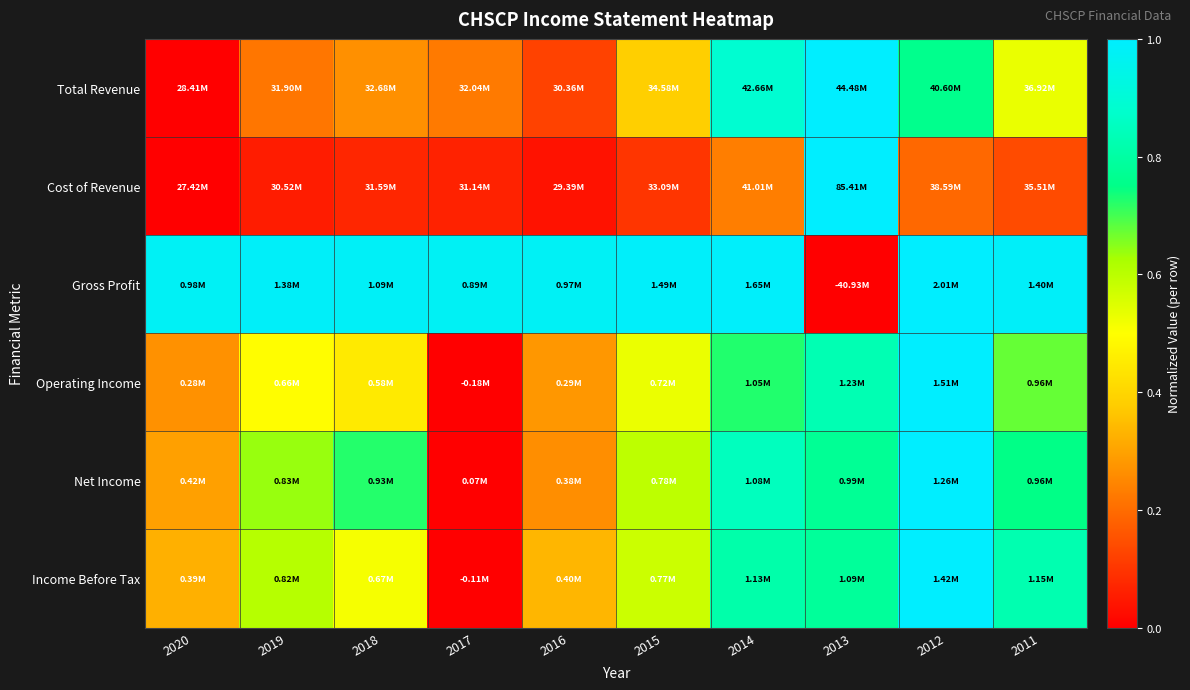

What is the spread (max minus min) of values at 2011?

0.8